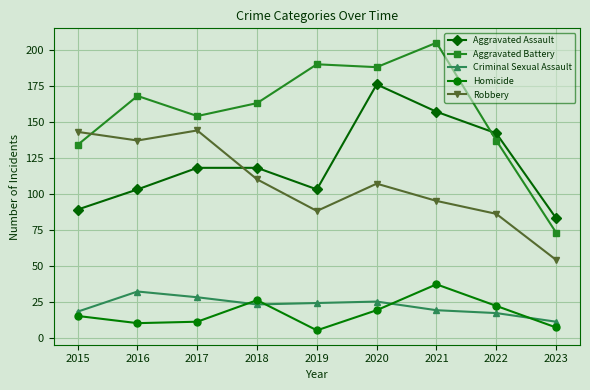

Rank the series at 2017 from lowest to highest value.

Homicide, Criminal Sexual Assault, Aggravated Assault, Robbery, Aggravated Battery